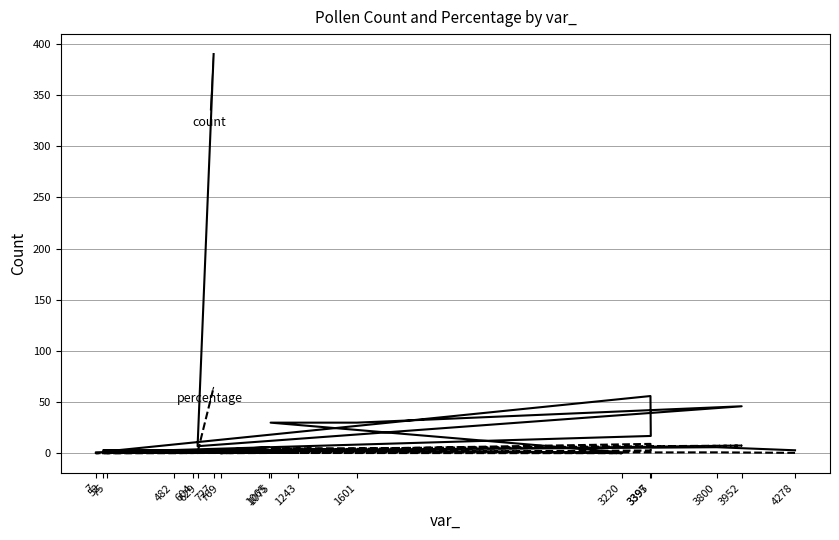

Rank the categories by count value from lowest to highest.

7, 482, 769, 3220, 75, 604, 4278, 1243, 52, 3800, 1065, 629, 3397, 1075, 1601, 3952, 3395, 727